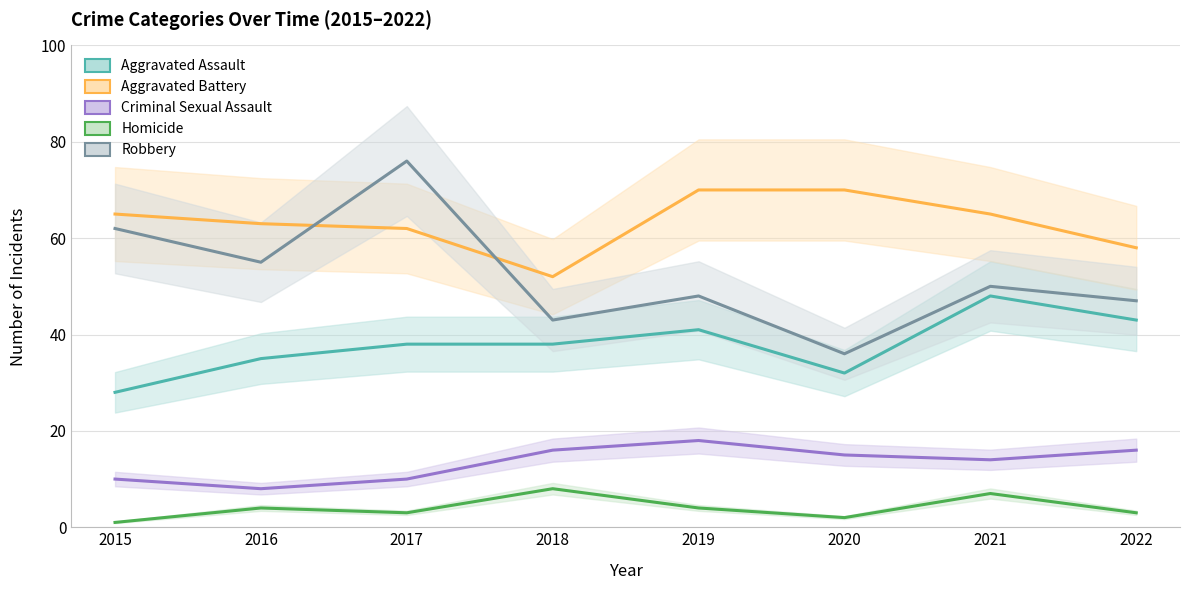

Is it true that Robbery equals 38 at 2015?

False